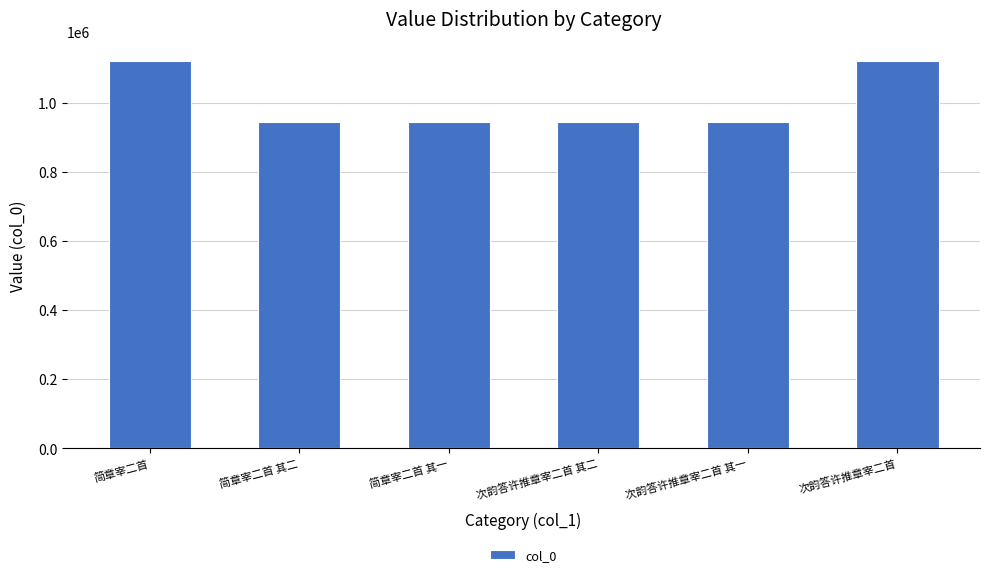

What is the ratio of the value at 次韵答许推章宰二首 其二 to the value at 次韵答许推章宰二首?

0.8